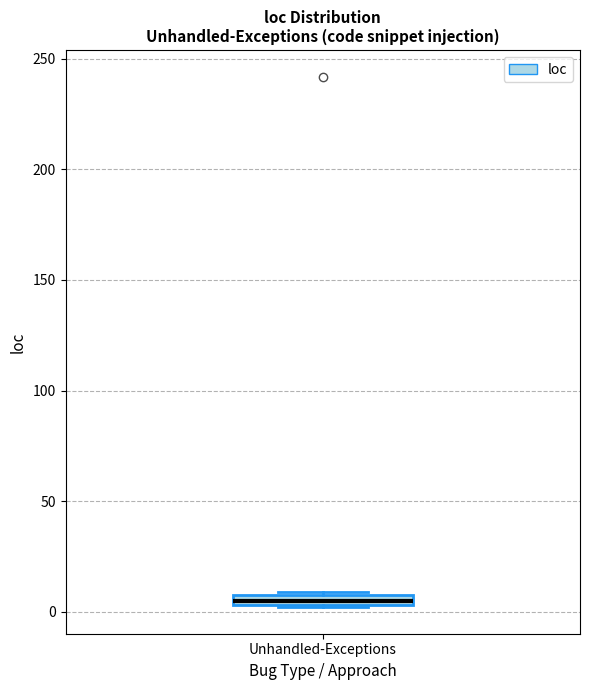

Where is the upper edge of the box for Unhandled-Exceptions on the y-axis? The values are not printed on the chart, so give them approximately, as read against the axis.

10